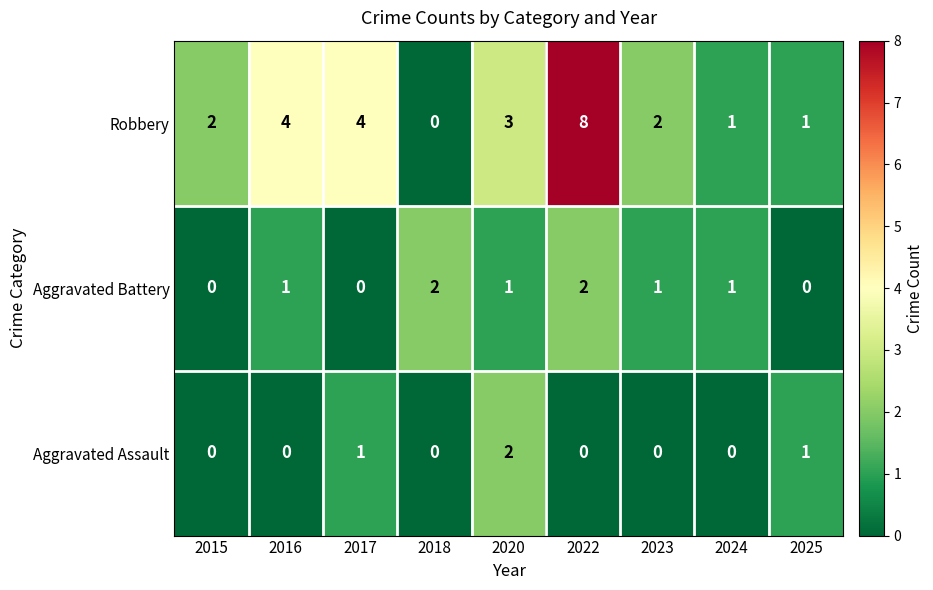

Rank the series at 2016 from highest to lowest value.

Robbery, Aggravated Battery, Aggravated Assault